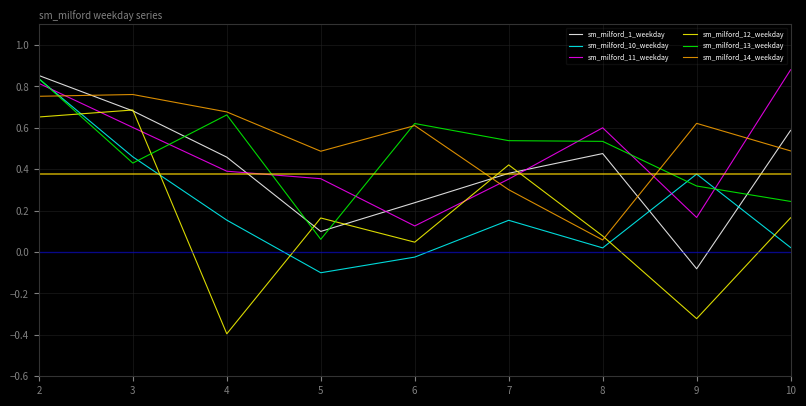

The sm_milford_13_weekday series shows 0.5 at 7. True or false?

True